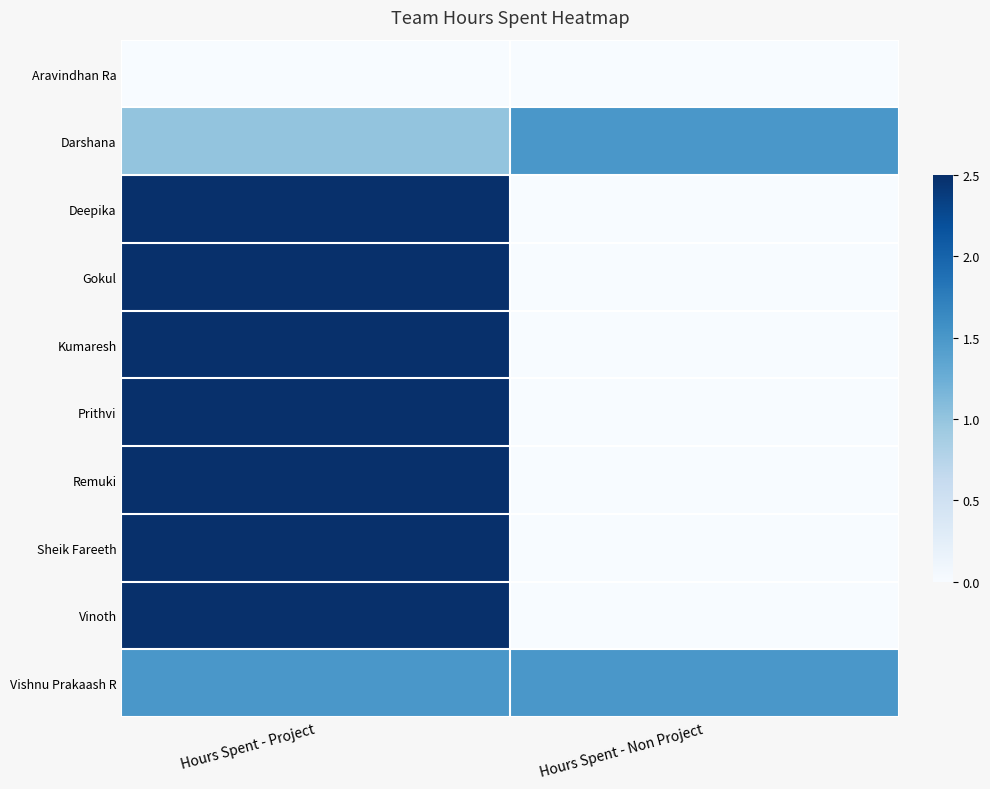

How many categories are shown in the chart?

2